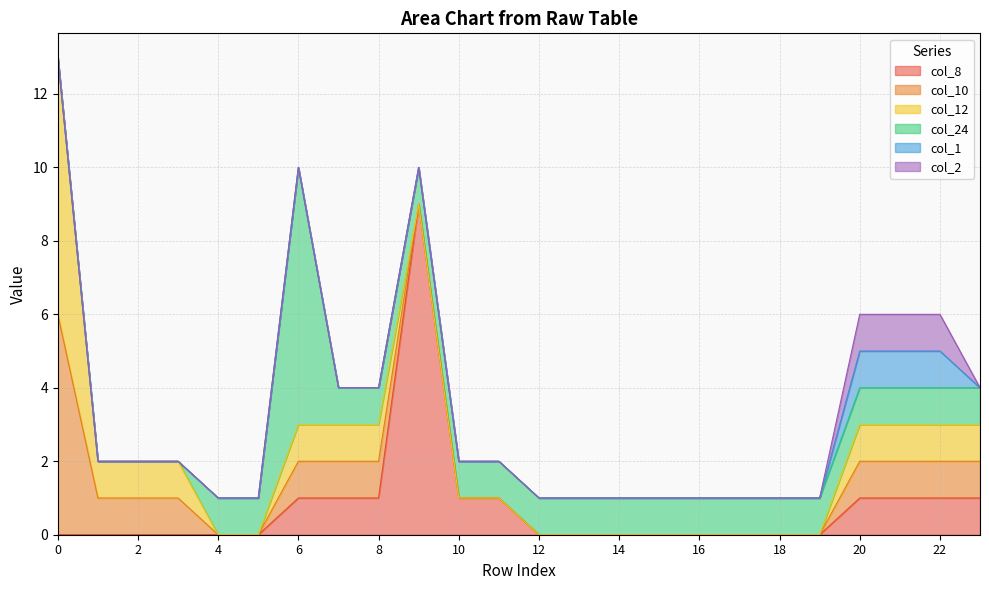

Which series has the widest spread of values?

col_8